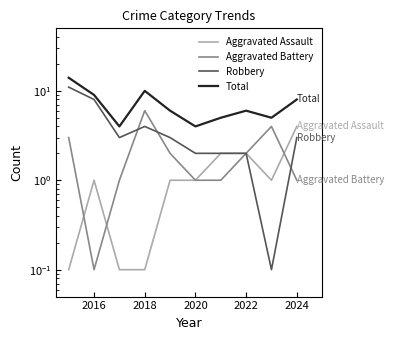

How many data points in Robbery are less than 3?

4